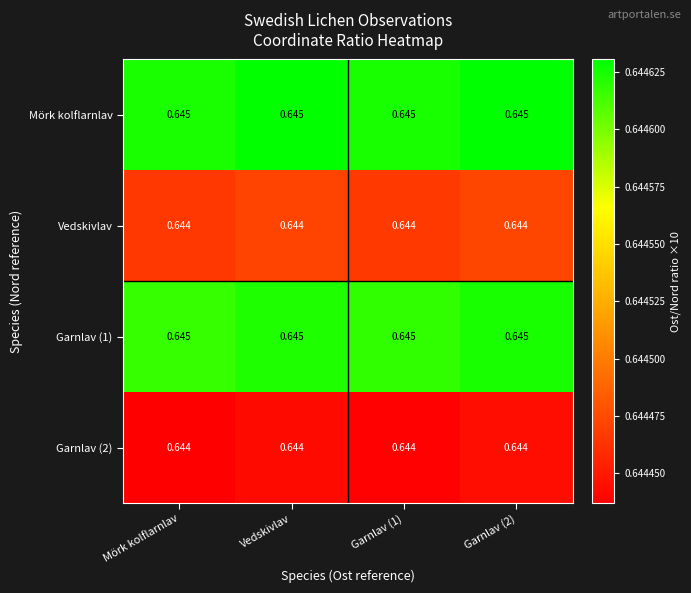

Is the value of Vedskivlav at Garnlav (2) greater than the value of Garnlav (1) at Garnlav (1)?

No